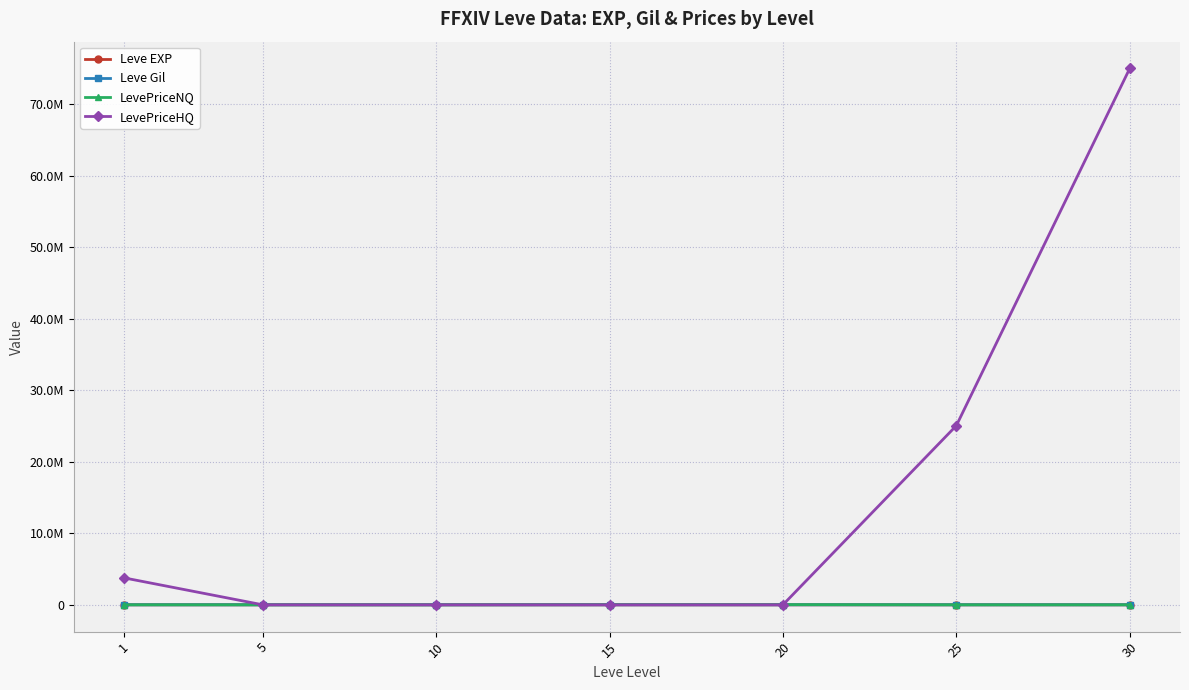

What are all the series names shown in the legend?

Leve EXP, Leve Gil, LevePriceNQ, LevePriceHQ